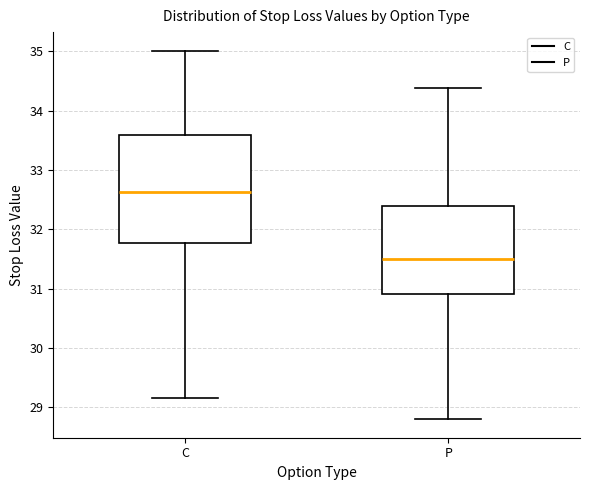

Which box has the lowest median line?

P